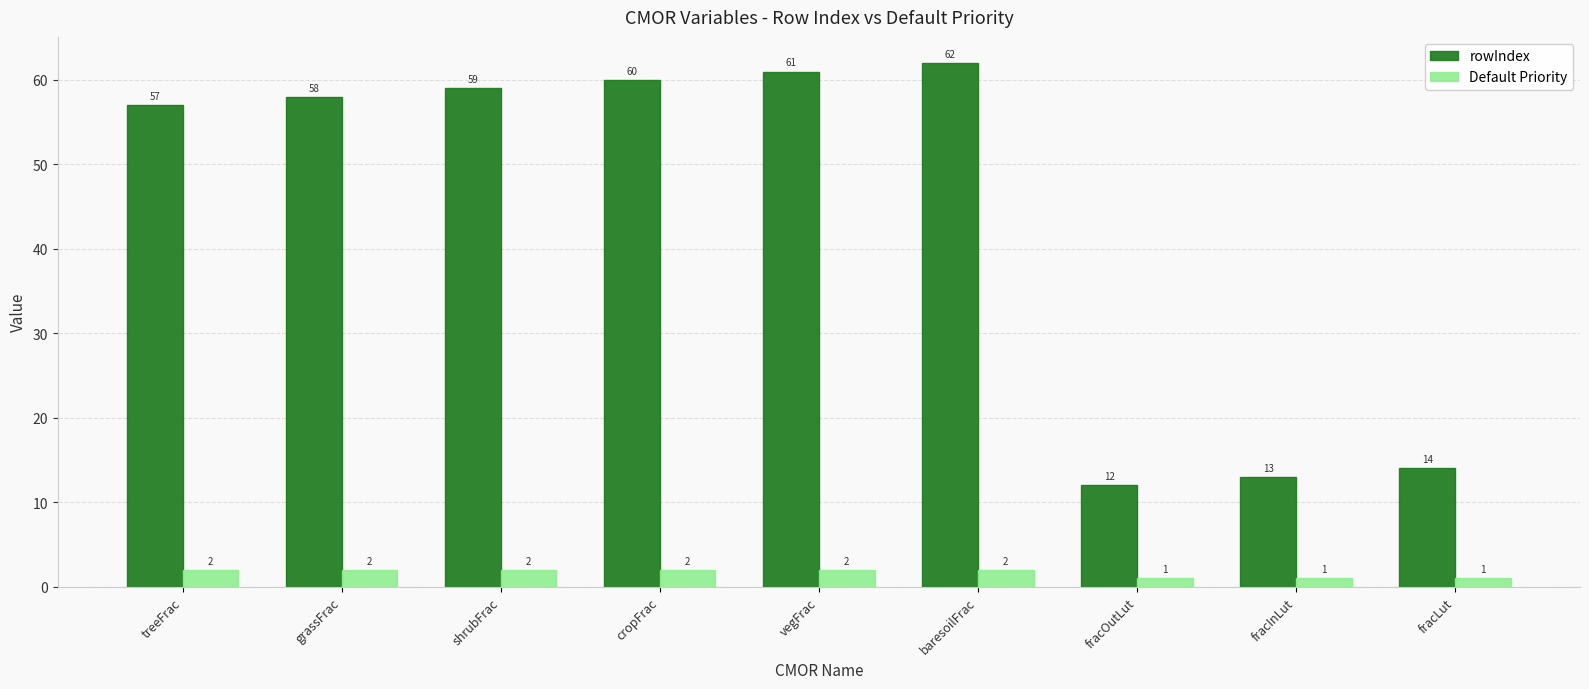

Reading left to right, extract all data points from this chart.

rowIndex: 57	58	59	60	61	62	12	13	14
Default Priority: 2	2	2	2	2	2	1	1	1